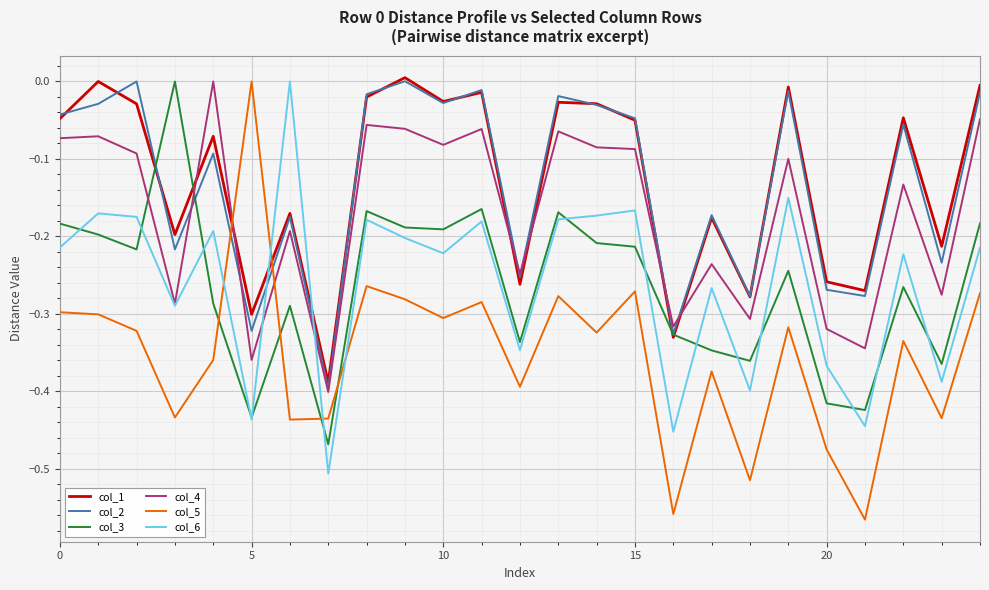

What is the difference between the second highest and minimum values in the col_6 series?

0.4